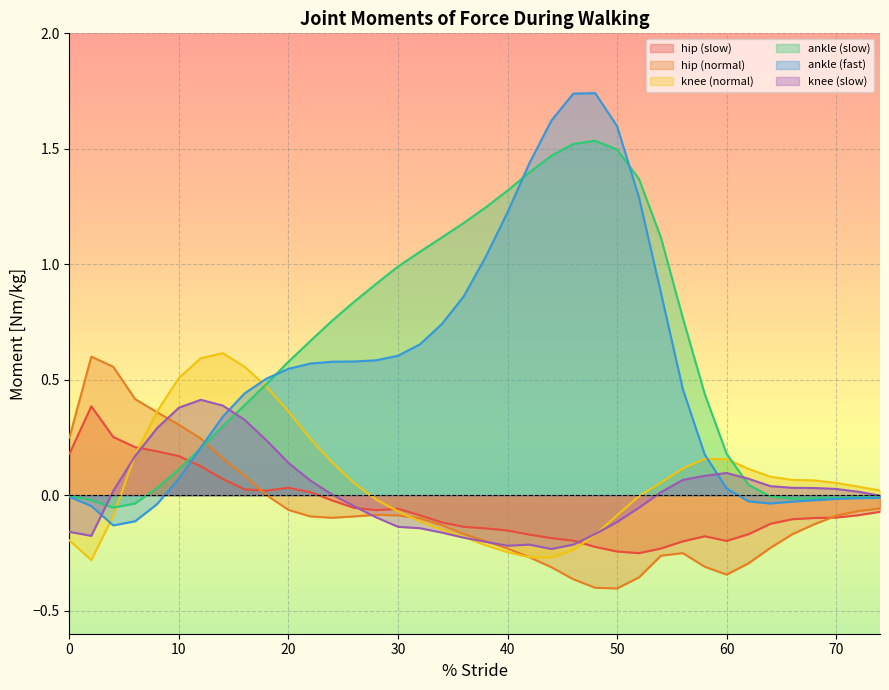

What is the value of the ankle (slow) point at the 17th from the left?

1.1